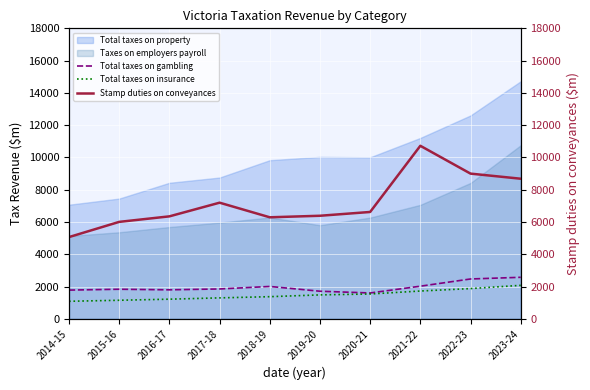

True or false: Stamp duties on conveyances has more than 2 points higher than both neighbors.

False